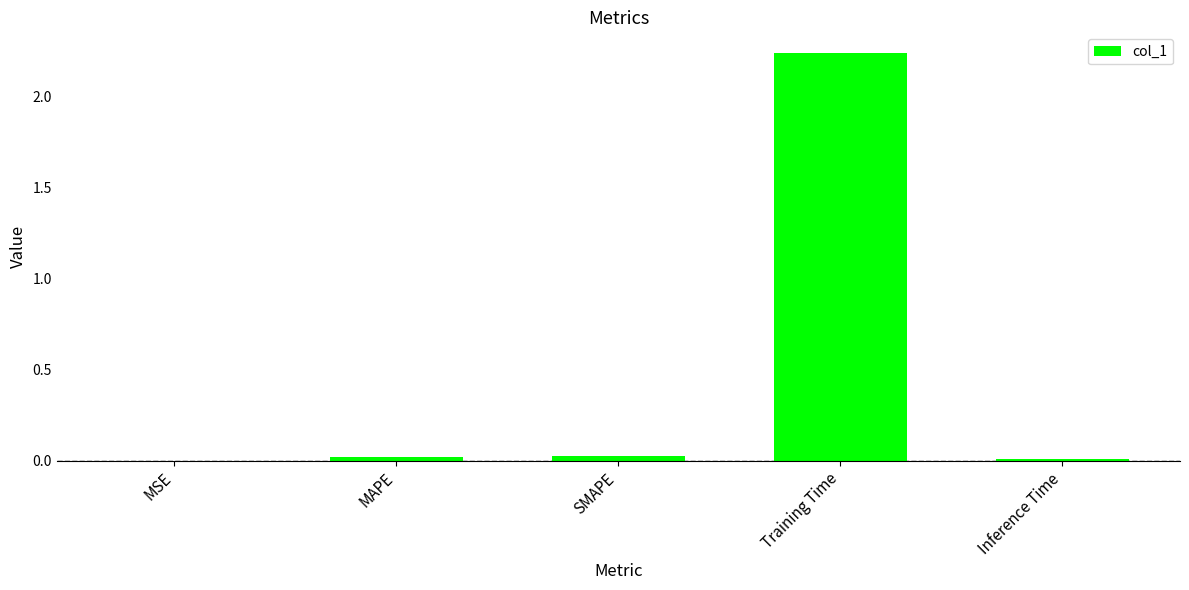

The chart shows a value of 3.7 at Training Time. True or false?

False